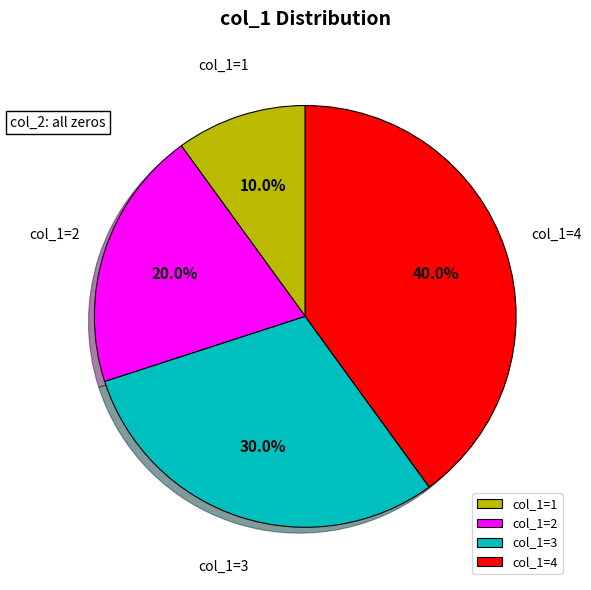

Which slice is the largest?

col_1=4